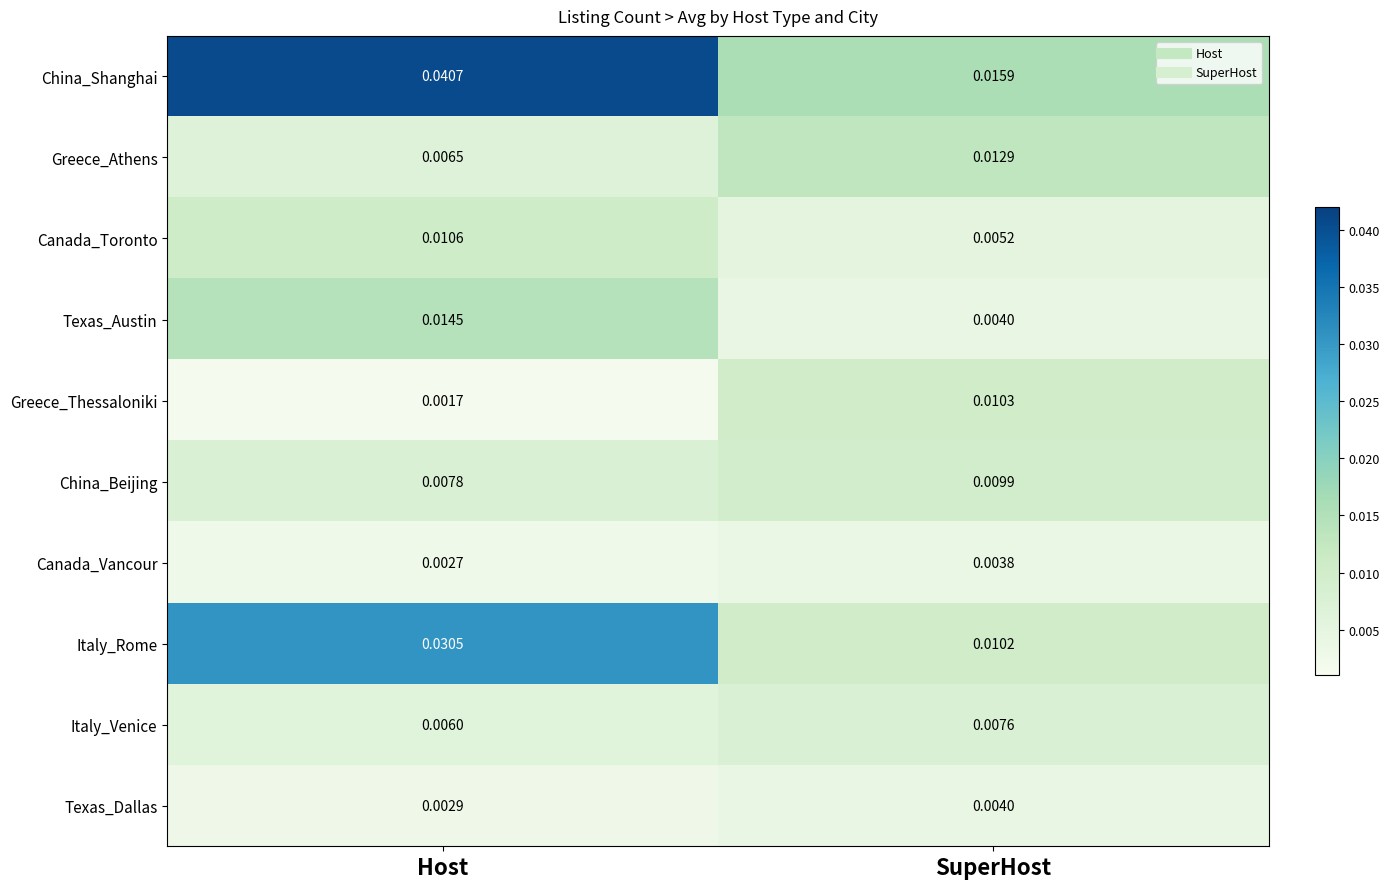

List the series in order of their peak value, lowest first.

Canada_Vancour, Texas_Dallas, Italy_Venice, China_Beijing, Greece_Thessaloniki, Canada_Toronto, Greece_Athens, Texas_Austin, Italy_Rome, China_Shanghai